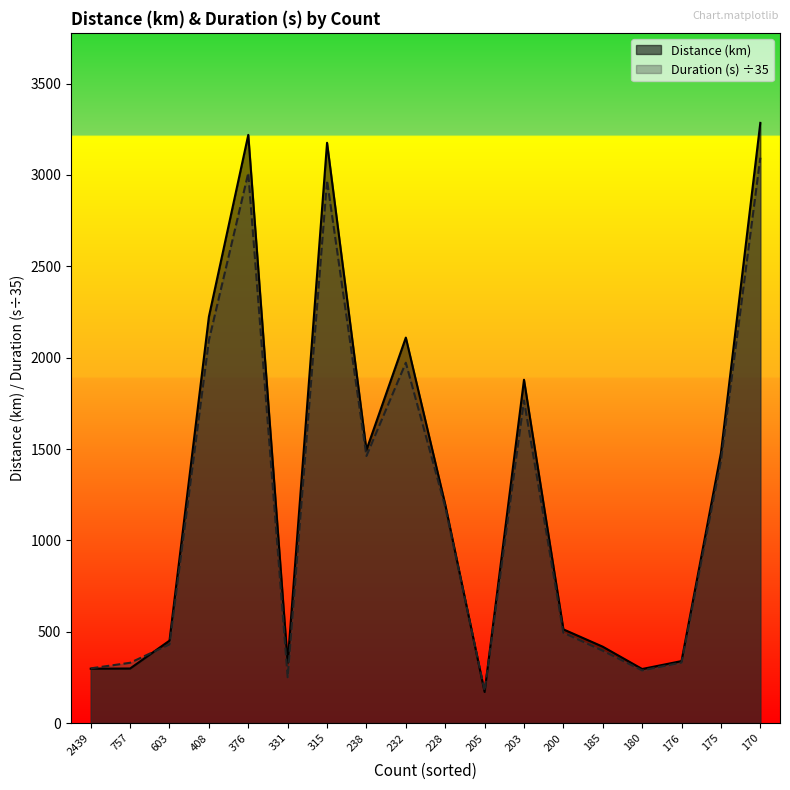

At which category is the sum across all series the highest?

170